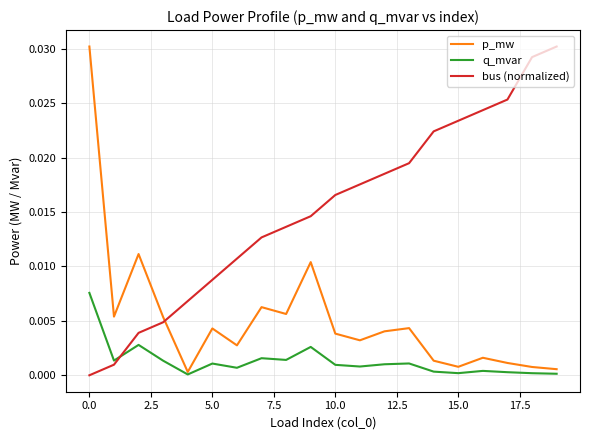

True or false: bus (normalized) and q_mvar cross at least once.

True